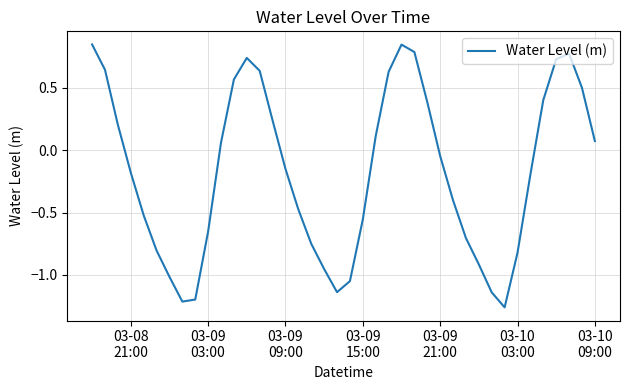

What is the difference between the maximum and minimum values?

2.1